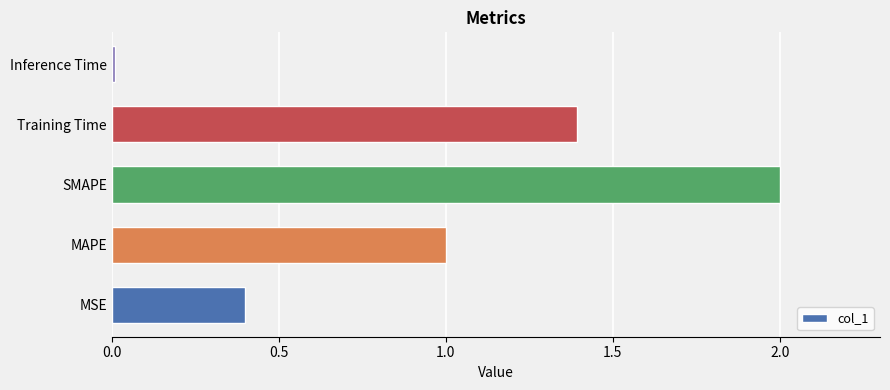

What value does the data have at MSE?

0.4